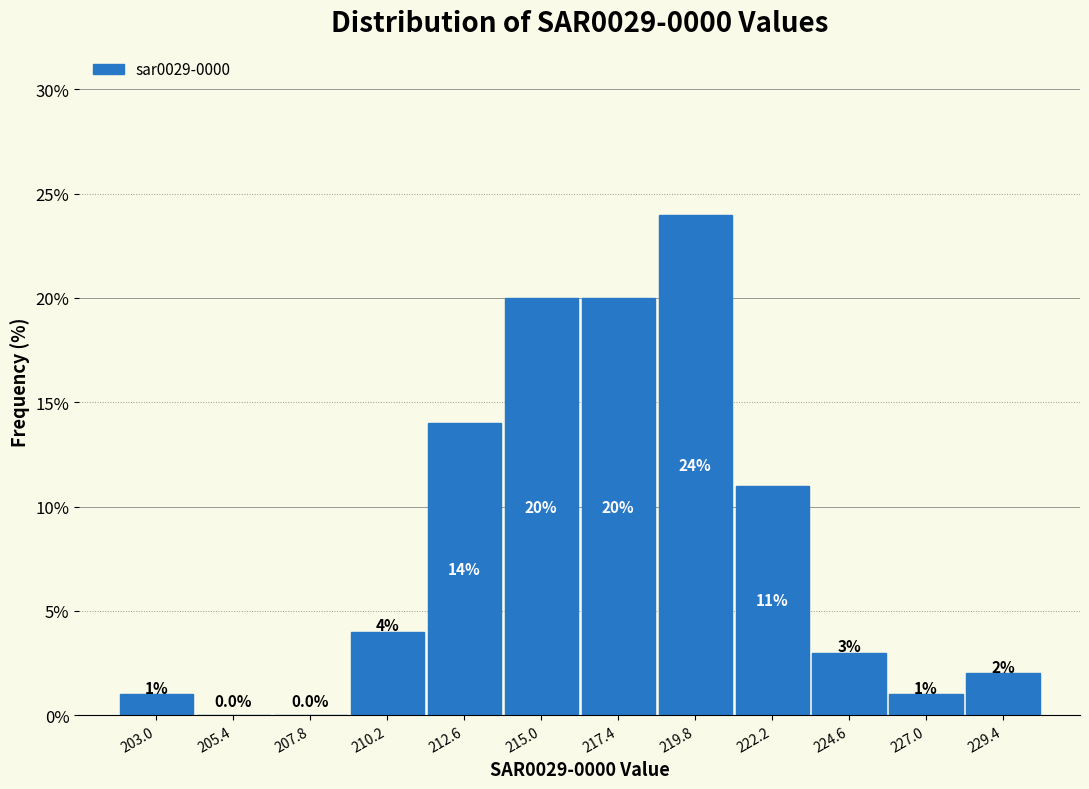

How tall is the bar that spans 202.0 to 204.0 on the x-axis? The bar edges are not printed on the chart, so give them approximately, as read against the axis.

1.0